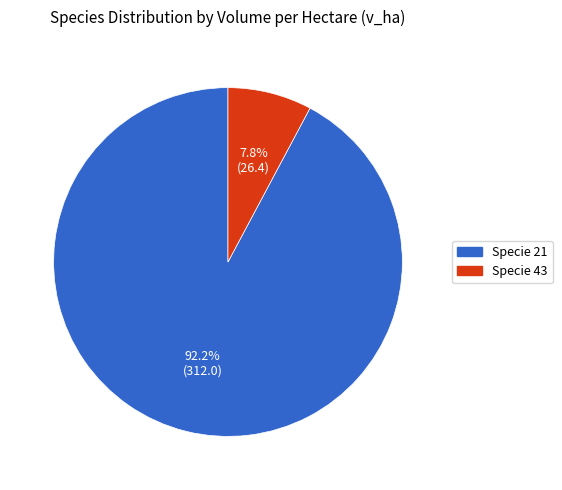

Does any single category account for the majority?

Yes